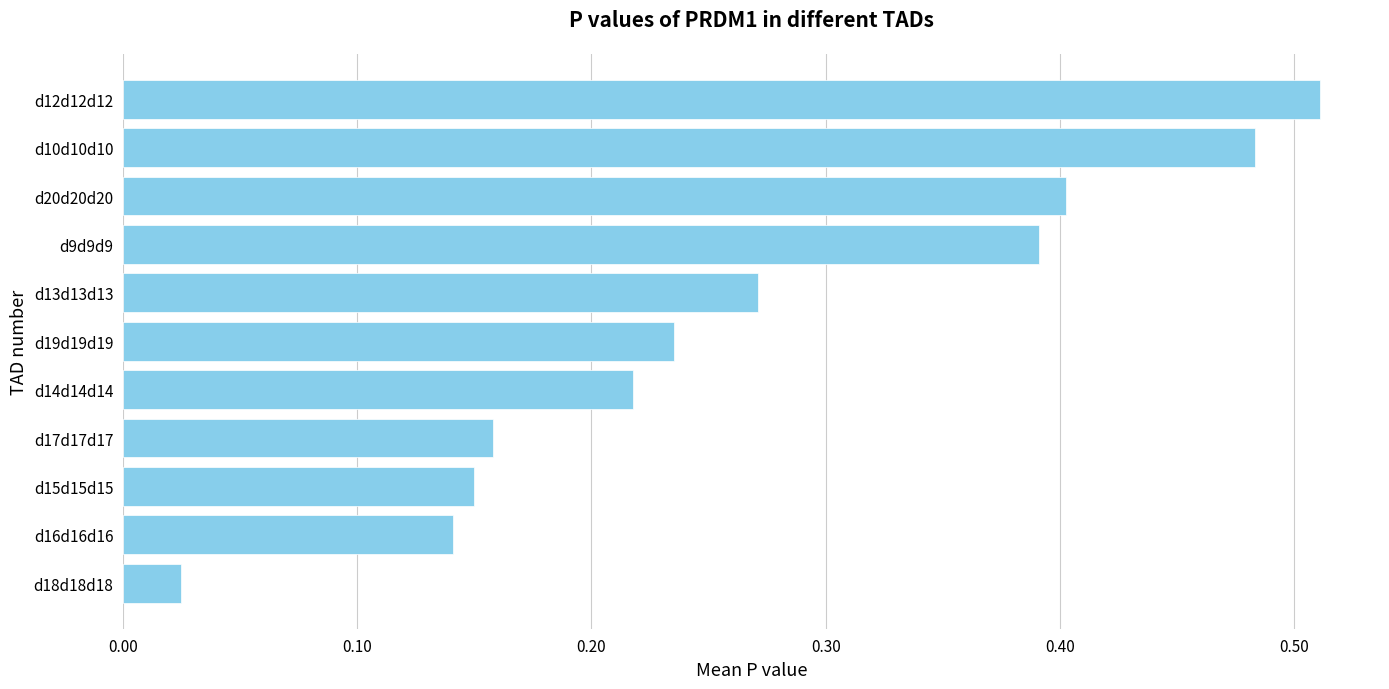

The chart shows a value of 0.1 at d13d13d13. True or false?

False